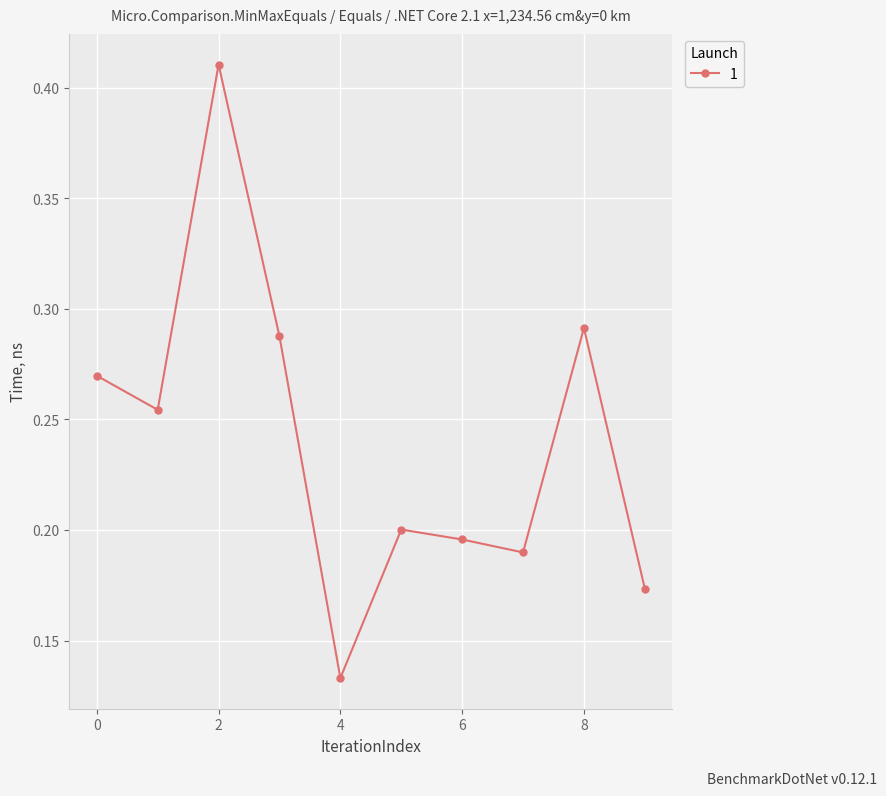

How many lines are shown in the chart?

1